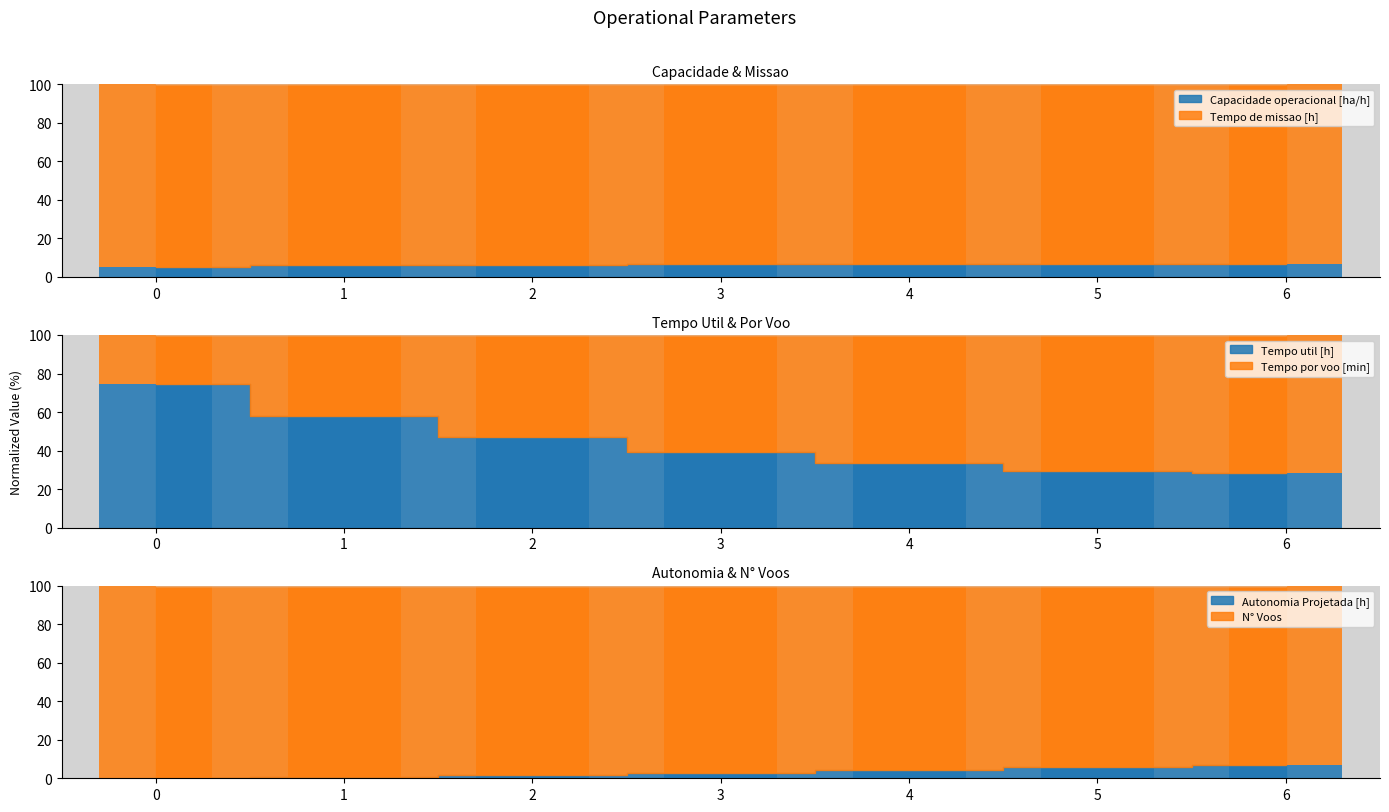

What is the total value across all series at 4?

104.2